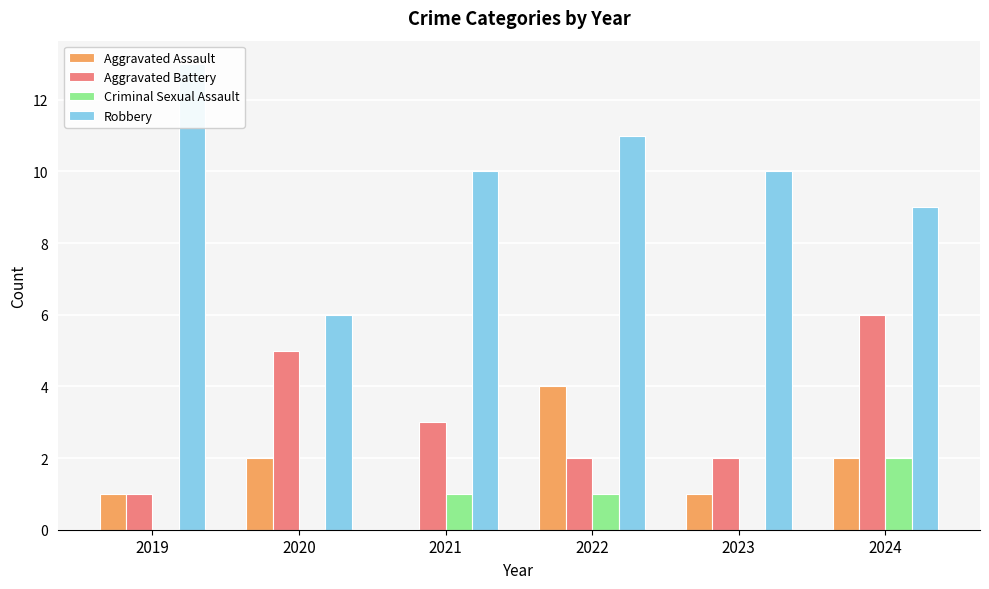

What is the value of the Aggravated Assault bar at the 4th from the left?

4